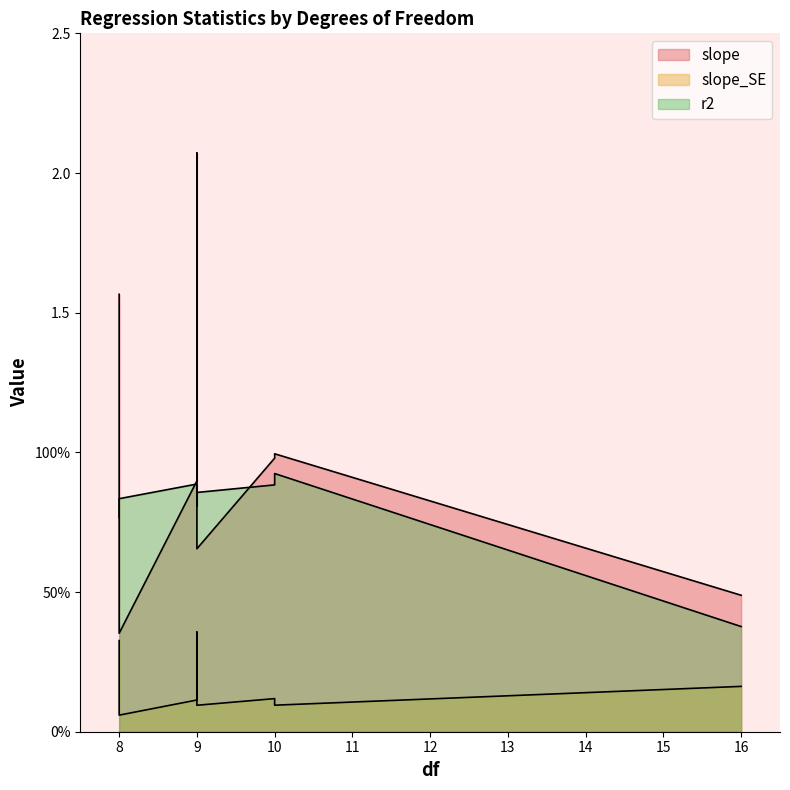

True or false: slope and slope_SE intersect in this chart.

False